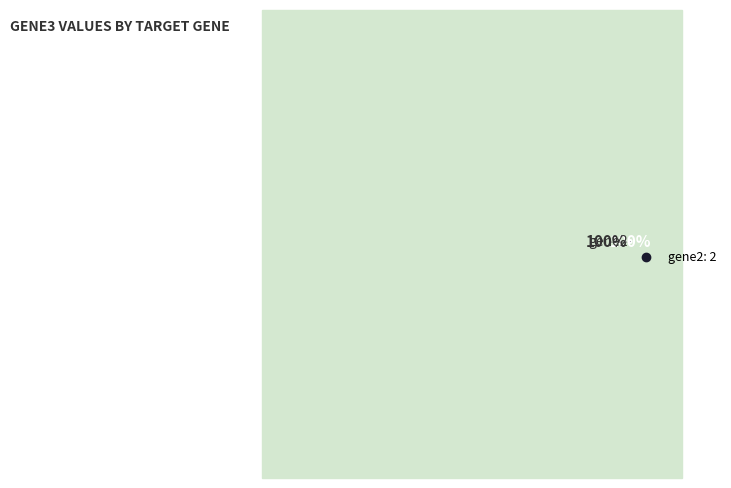

How many slices are in this pie chart?

1